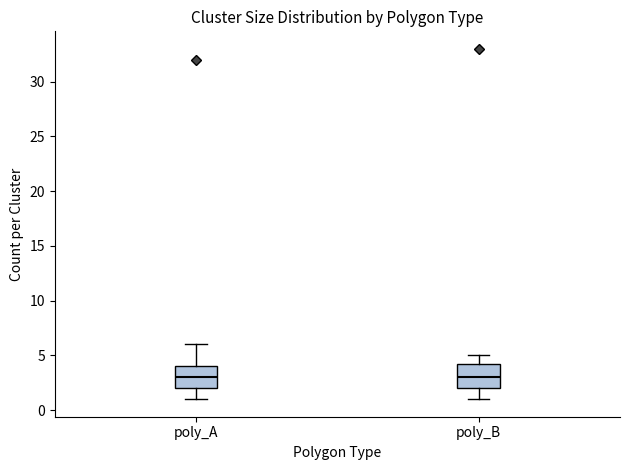

Reading left to right, transcribe this box plot: for each box, give where its median line is, the range the box spans, and where its two whiskers end, as read against the y-axis. The values are not printed on the chart, so give them approximately, as read against the axis.

poly_A: median 3.0, box 2.0 to 4.0, whiskers 1.0 to 6.0
poly_B: median 3.0, box 2.0 to 4.5, whiskers 1.0 to 5.0